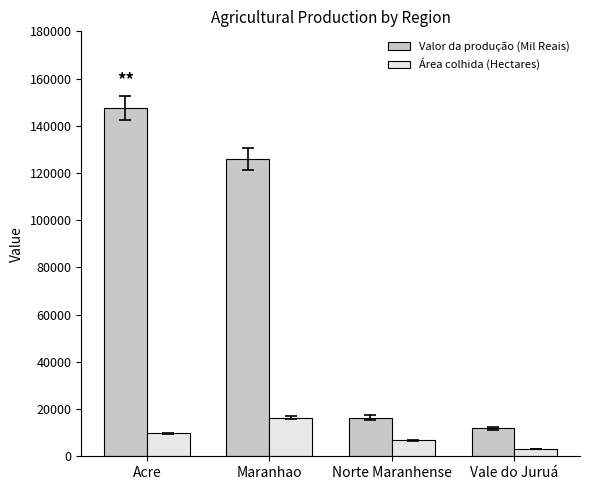

The value of Área colhida (Hectares) at Maranhao is 25743. True or false?

False